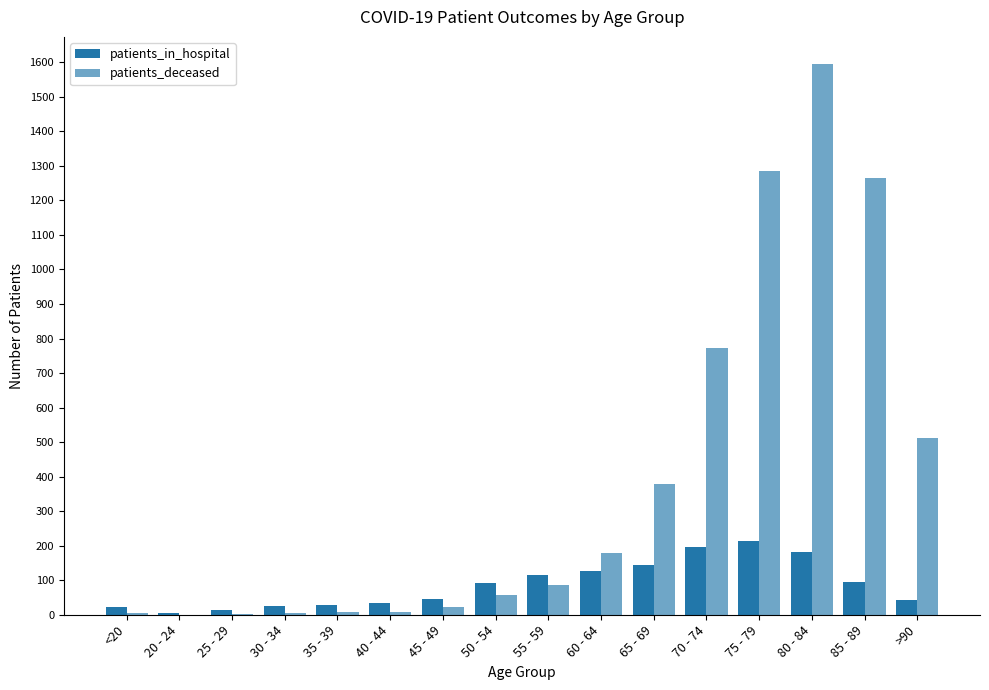

Does the chart contain stacked bars?

No